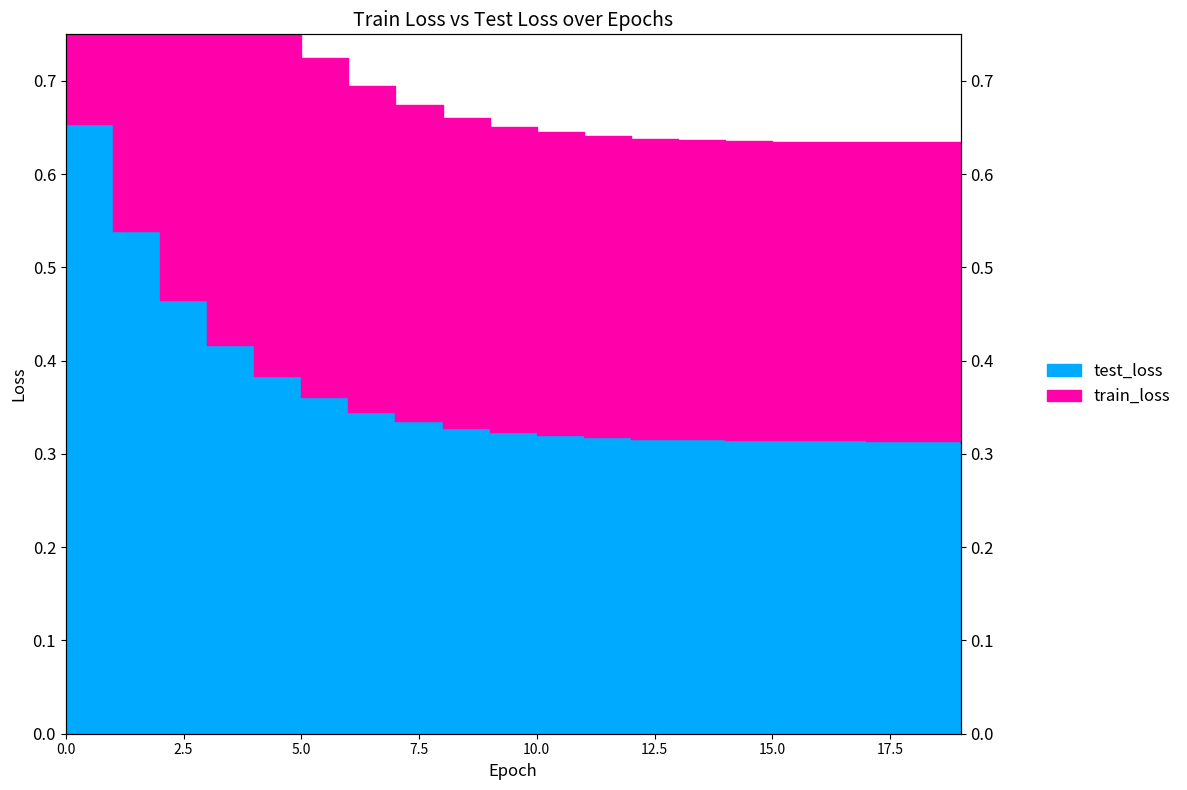

Which series has the largest total across all categories?

train_loss